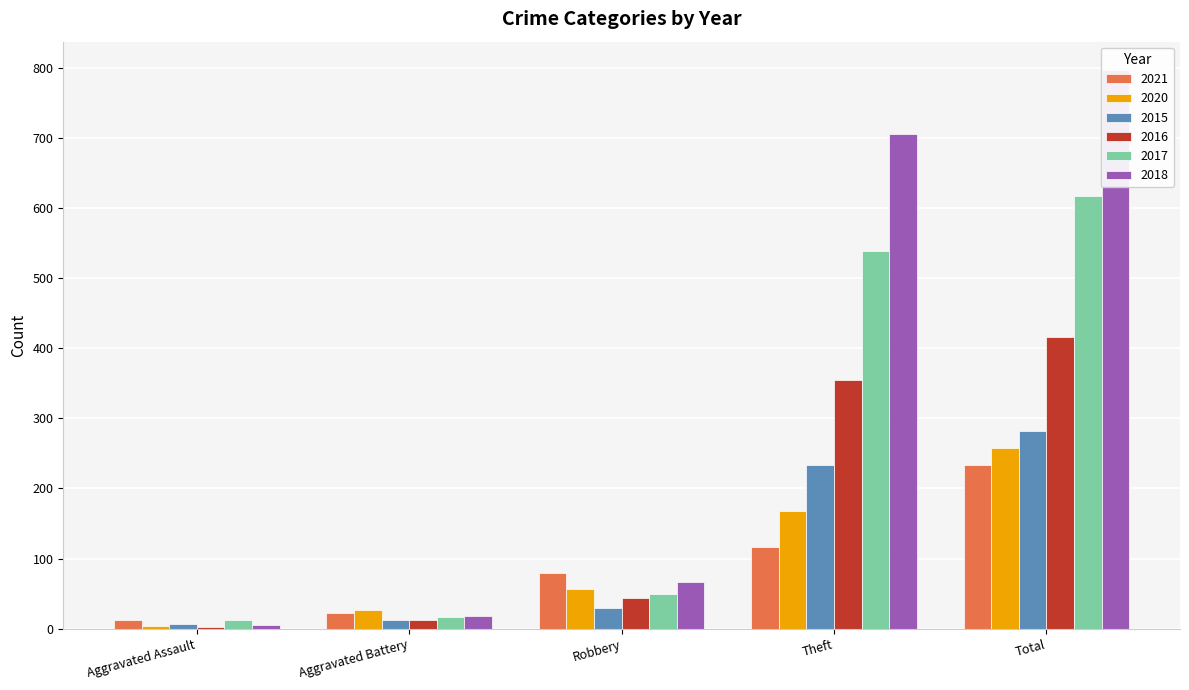

What is the average value of the 2021 series?

93